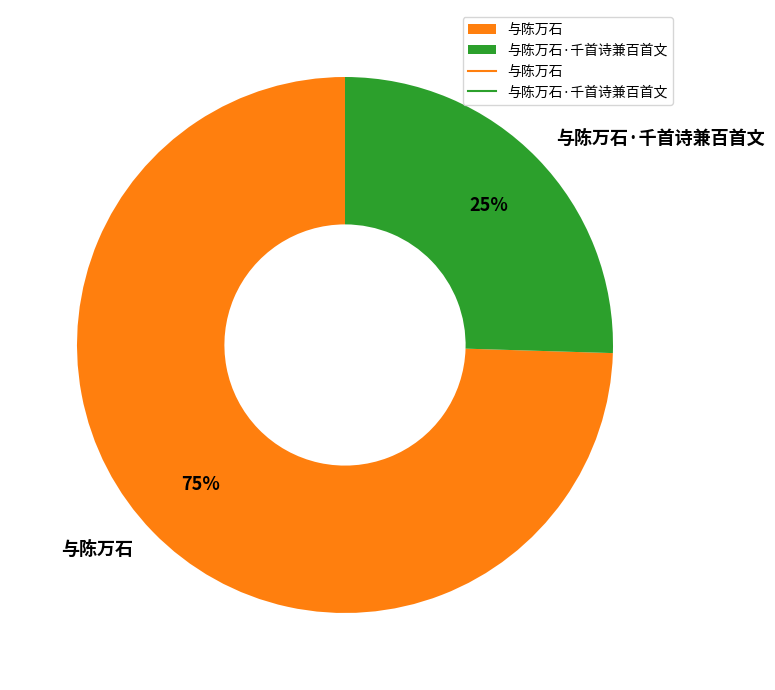

To the nearest percent, what portion does 与陈万石 represent?

75%